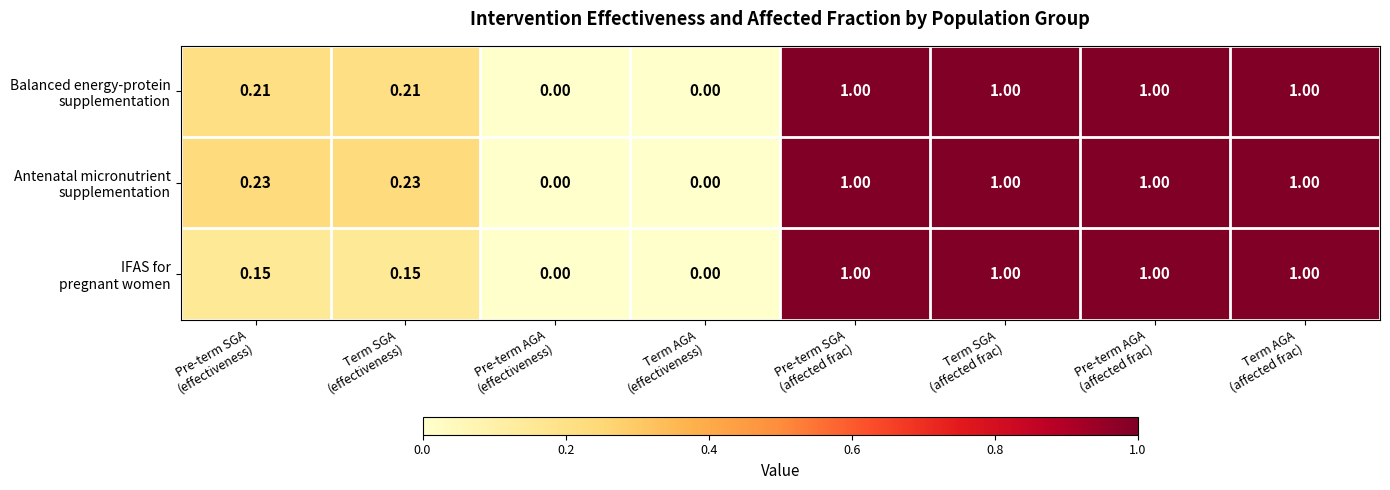

List the series in order of their overall mean, lowest first.

IFAS for pregnant women, Balanced energy-protein supplementation, Antenatal micronutrient supplementation